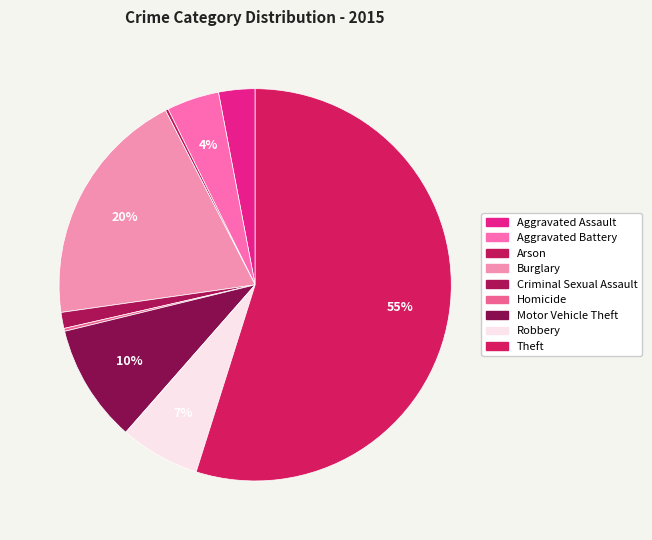

What is the majority slice?

Theft